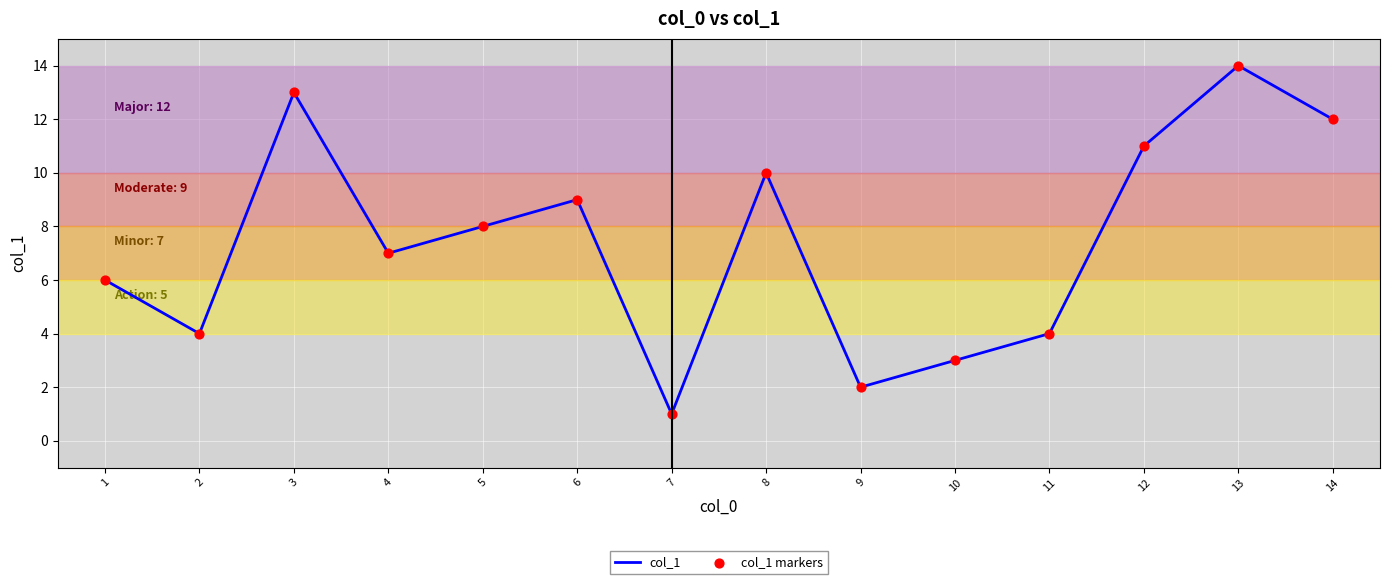

What is the change in value from 1 to 12?

+5